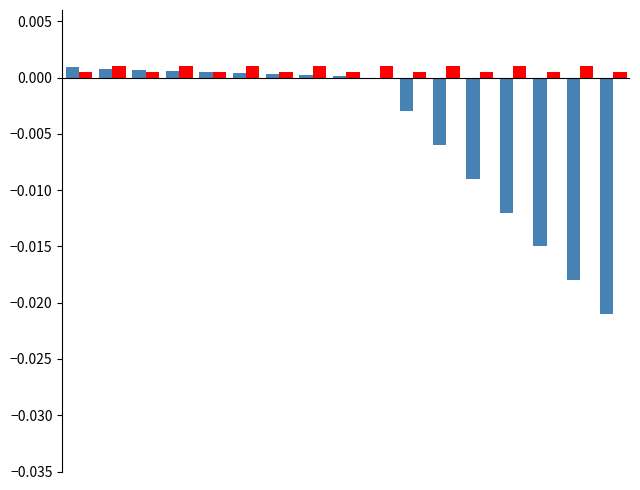

Count the number of categories in the chart.

17